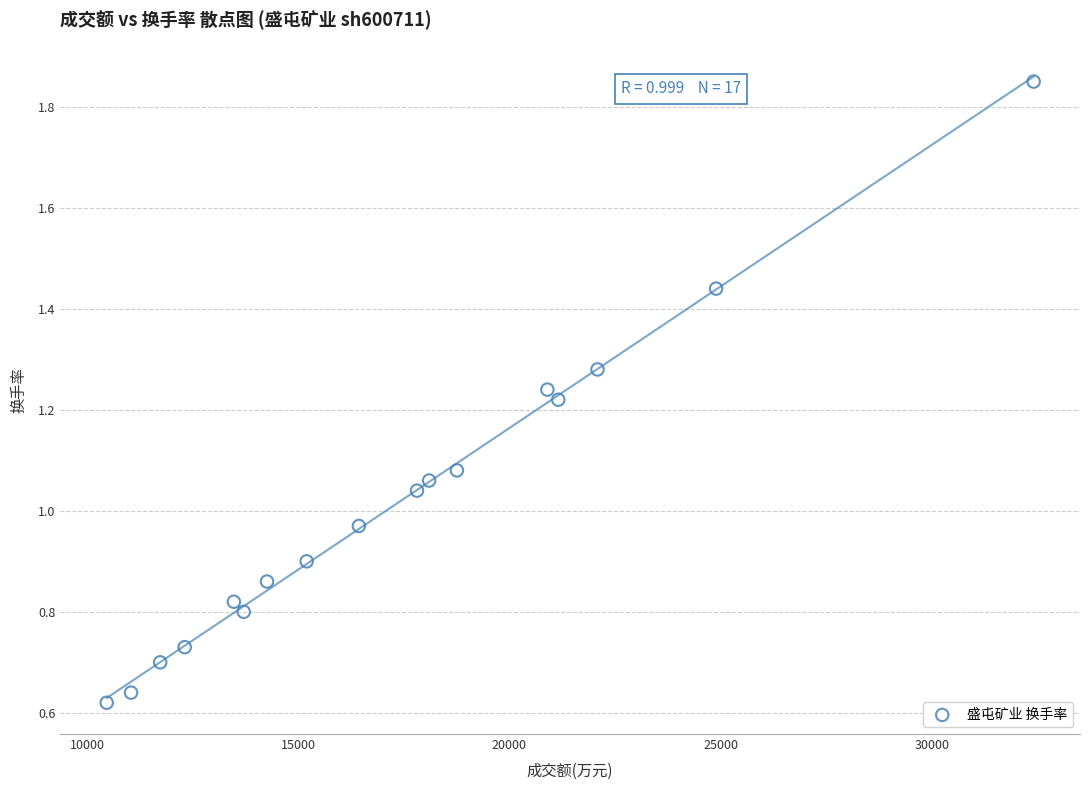

What is the range of X values (max minus min)?

21947.0